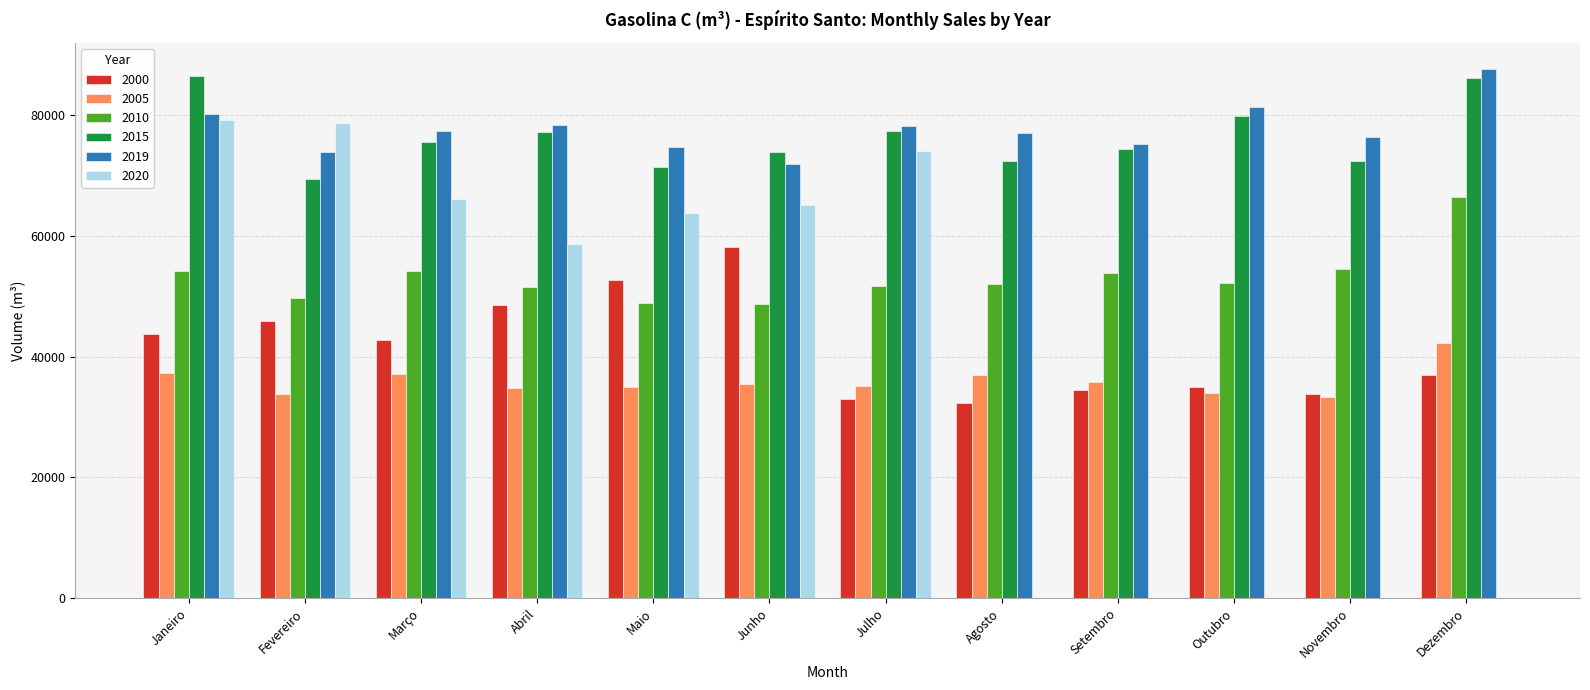

What is the total value across all series at Novembro?

270460.2